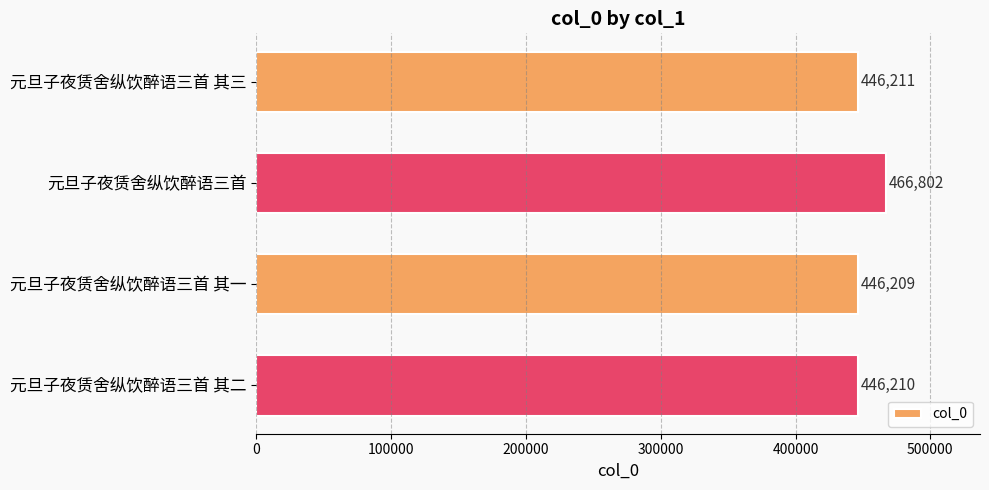

List the labels in order of value, smallest first.

元旦子夜赁舍纵饮醉语三首 其一, 元旦子夜赁舍纵饮醉语三首 其二, 元旦子夜赁舍纵饮醉语三首 其三, 元旦子夜赁舍纵饮醉语三首